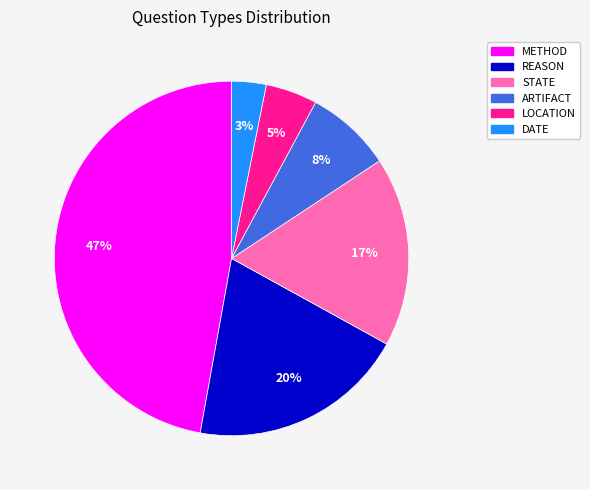

True or false: DATE accounts for 3% of the total.

True